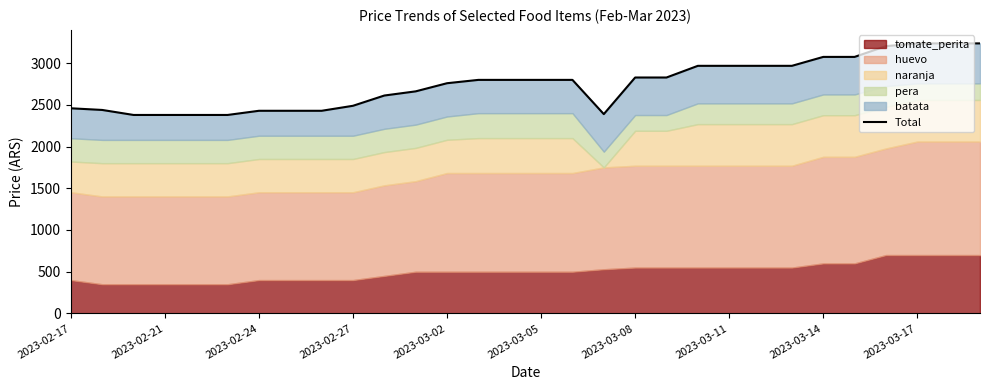

Is it true that the value at 22 is 2968.0?

True